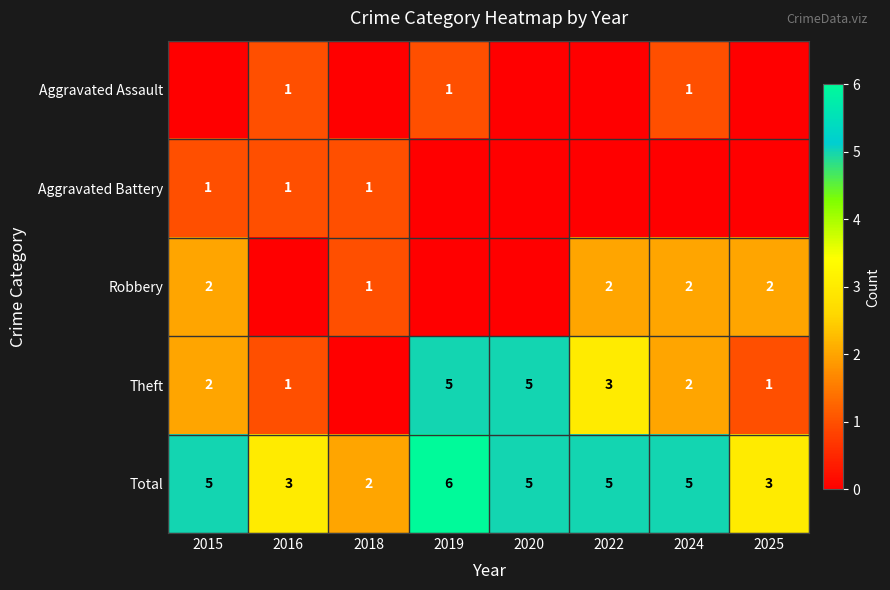

Which has a higher value, 2020 or 2024?

2024